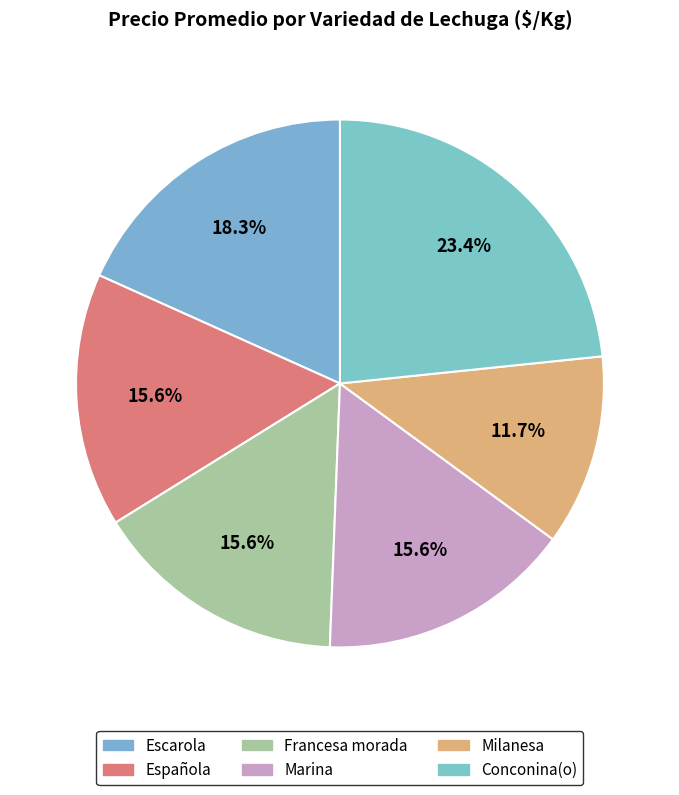

Rank the categories by value from lowest to highest.

Milanesa, Española, Francesa morada, Marina, Escarola, Conconina(o)